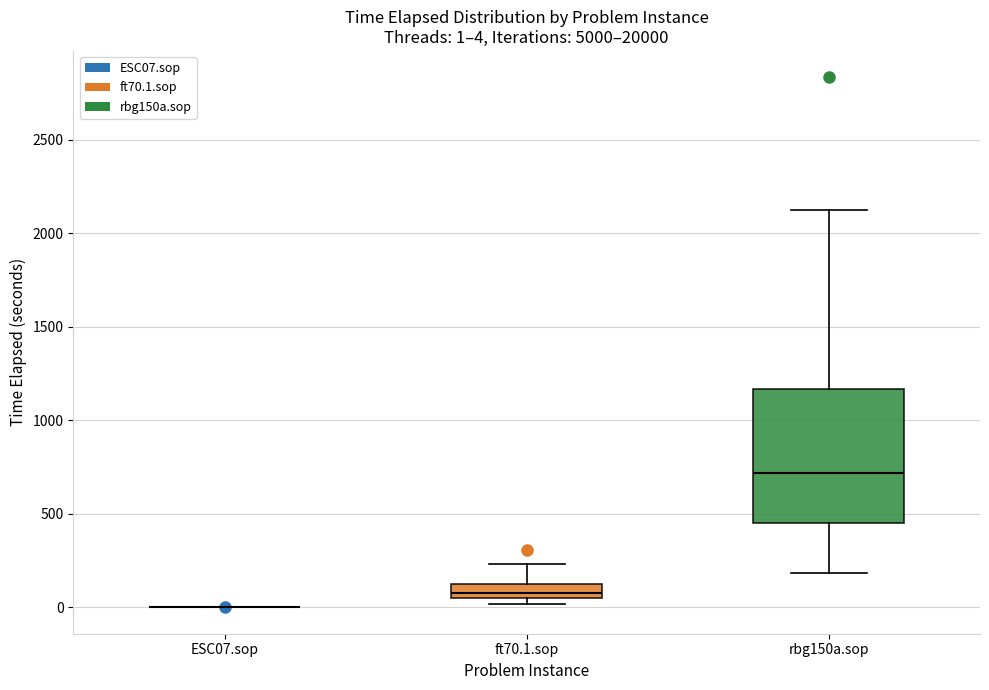

Which box is the tallest, from its lower edge to its upper edge?

rbg150a.sop